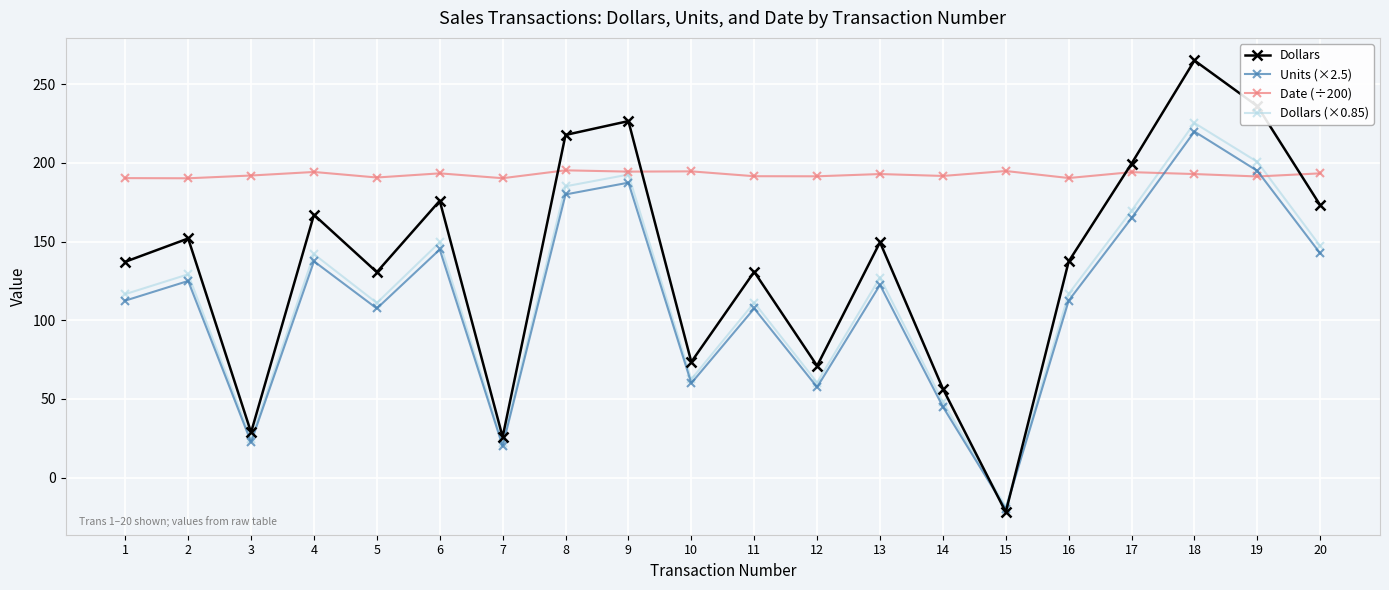

What is the difference between the Units (×2.5) values at 5 and 20?

35.0